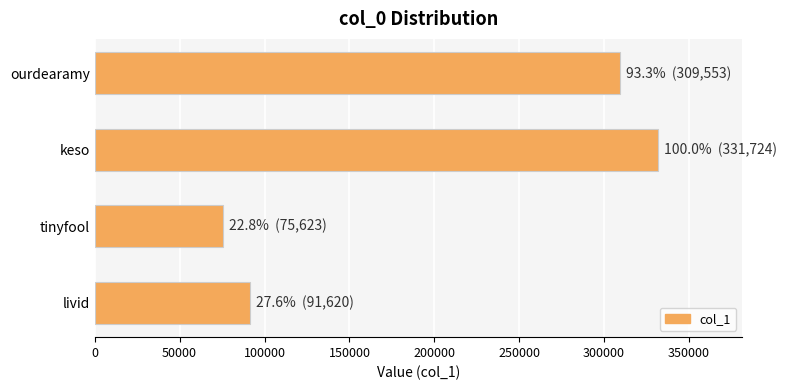

At which category does the chart reach its peak across all series?

keso